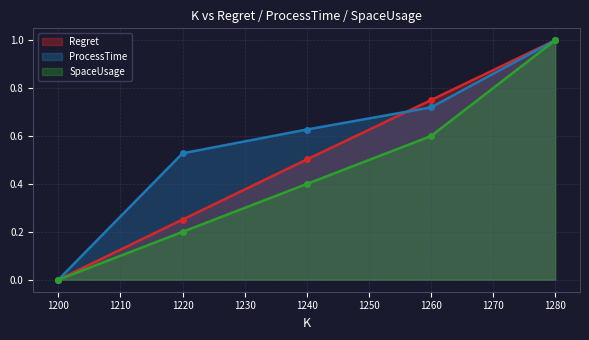

How many positive values does the Regret series have?

4